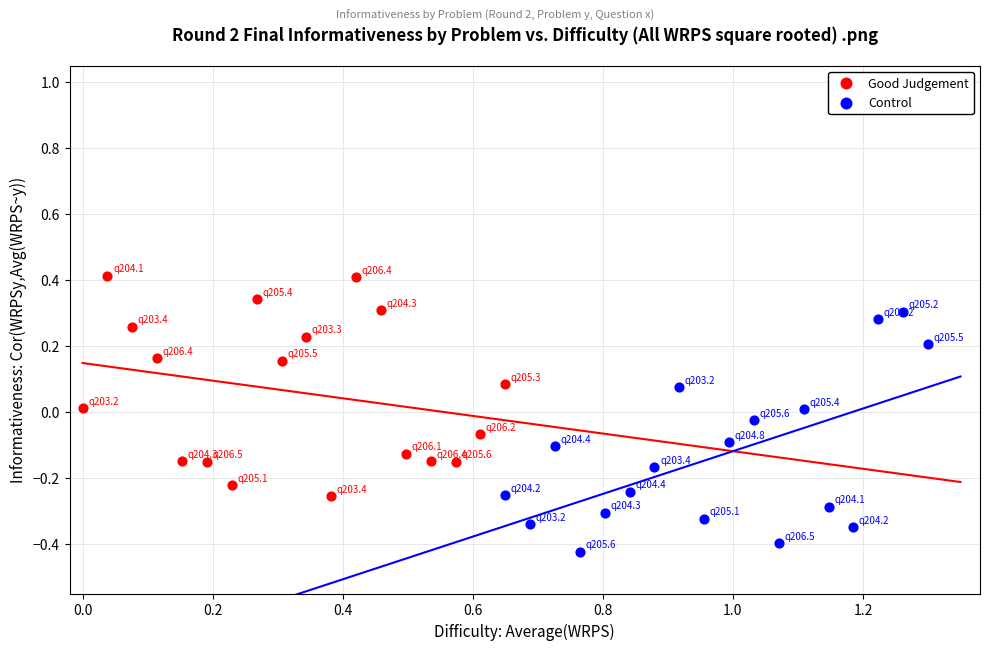

Which series reaches the maximum Y coordinate?

Good Judgement